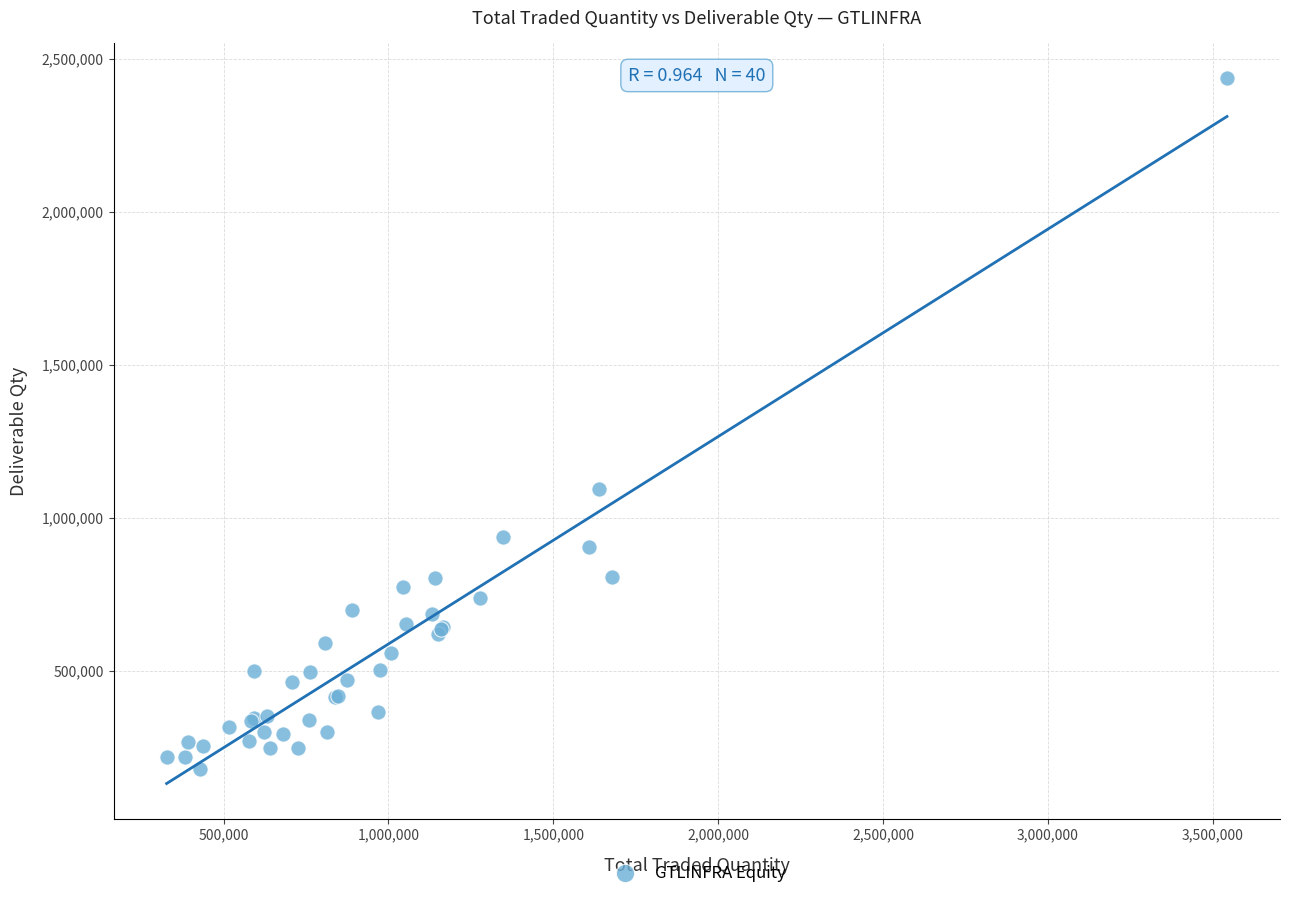

What Y value in the scatter plot is closest to 1307892?

1094096